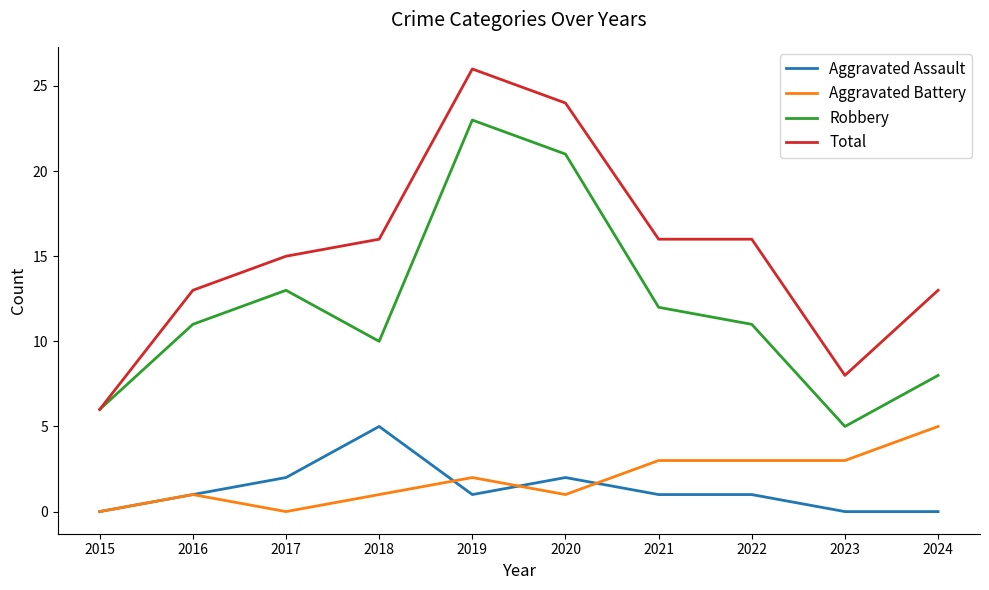

What is the difference between the Aggravated Assault values at 2015 and 2021?

1